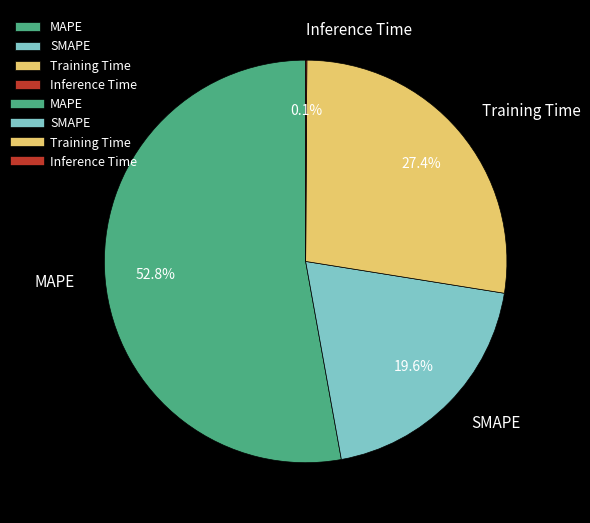

Which category accounts for the majority?

MAPE